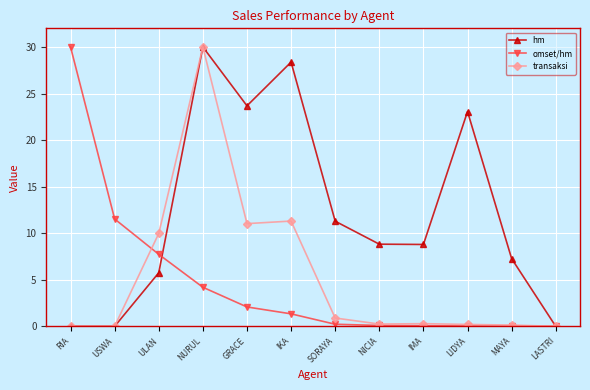

What is the difference between the hm values at MAYA and GRACE?

16.4